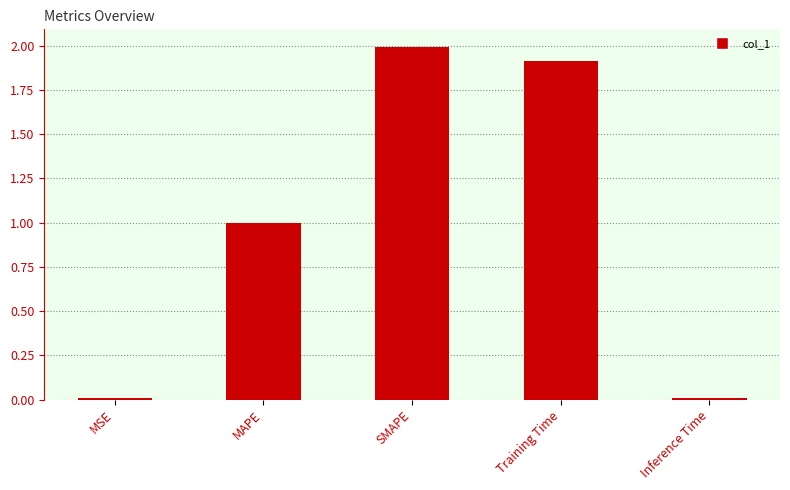

What is the difference between the maximum and minimum values?

2.0